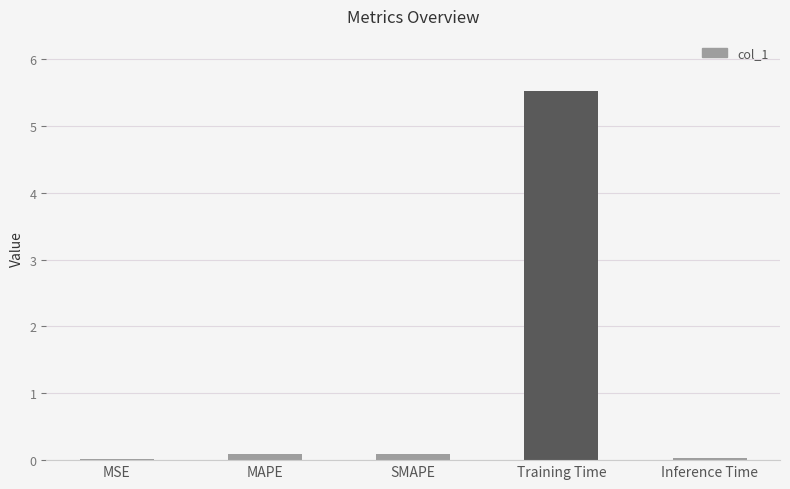

The chart shows a value of 0.1 at SMAPE. True or false?

True